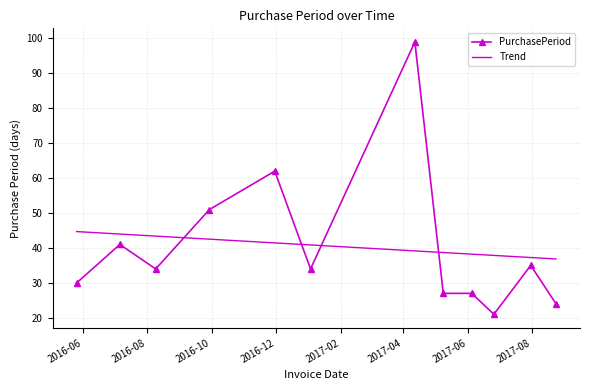

How many distinct data groups are displayed?

1